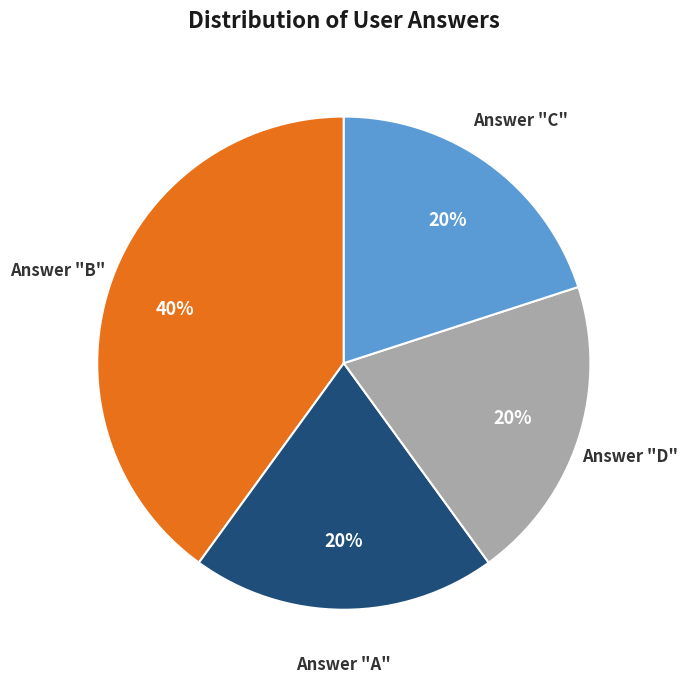

Combined, do Answer "C" and Answer "B" account for over 50%?

Yes